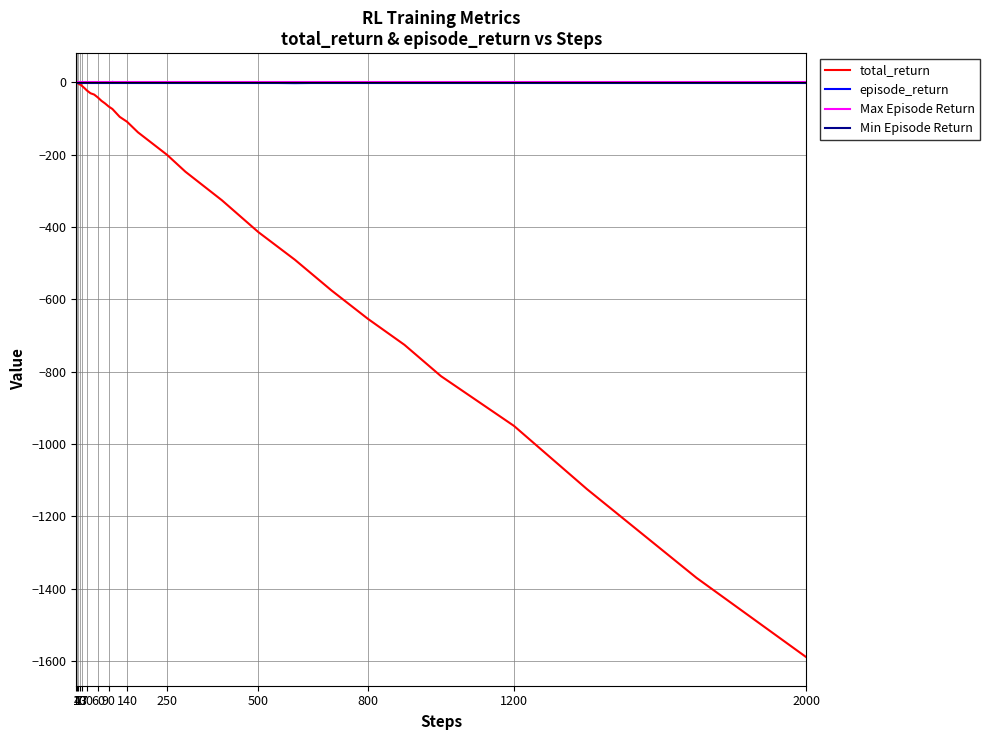

Which series has the widest spread of values?

total_return